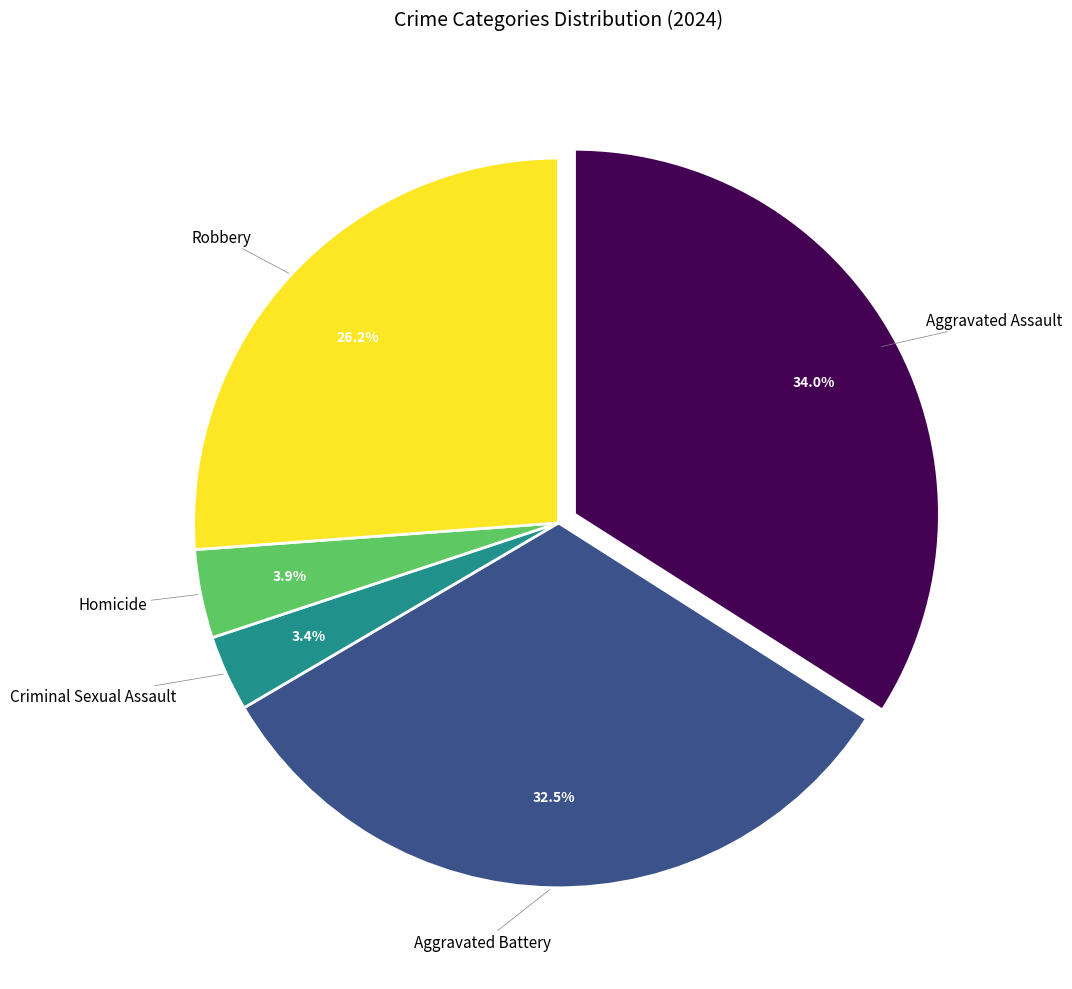

Does any single category account for the majority?

No